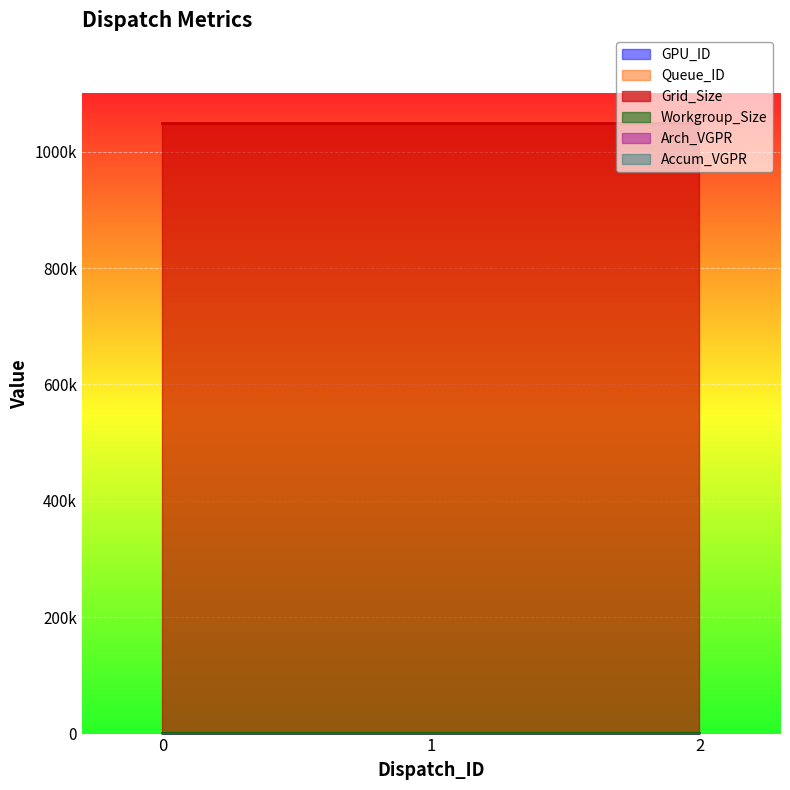

Reading left to right, extract all data points from this chart.

GPU_ID: 2	2	2
Queue_ID: 1	1	1
Grid_Size: 1048576	1048576	1048576
Workgroup_Size: 256	256	256
Arch_VGPR: 4	4	4
Accum_VGPR: 4	4	4